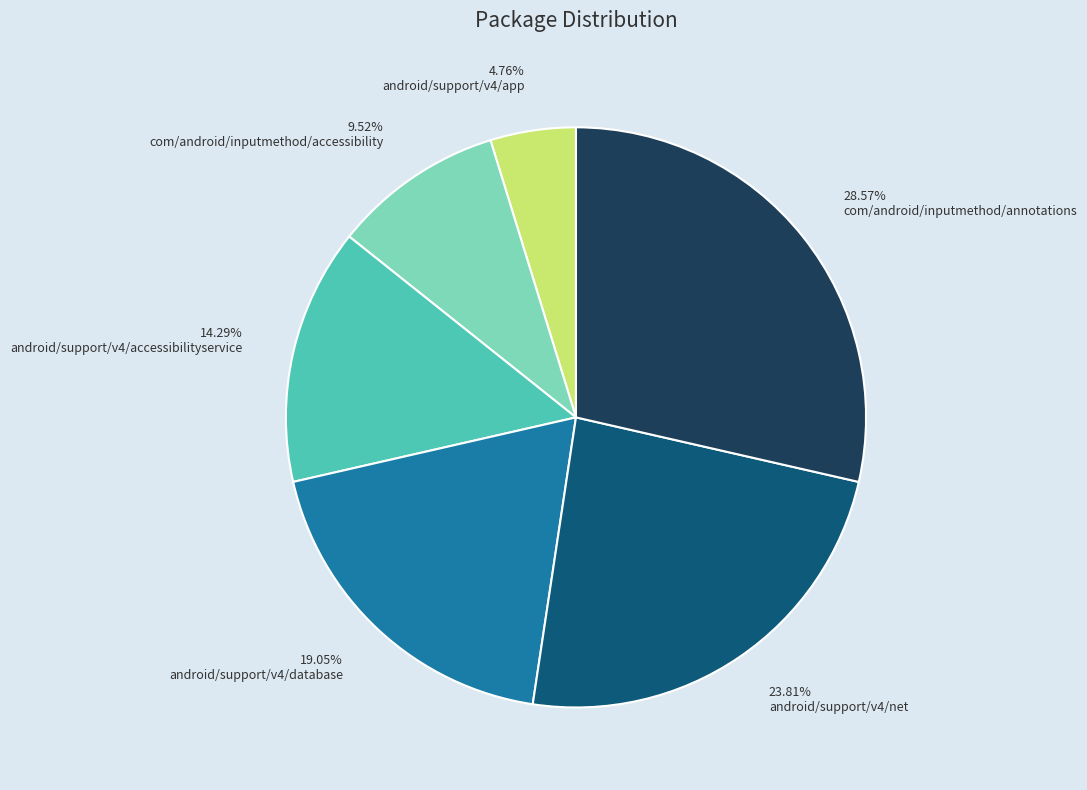

To the nearest percent, what is the average slice percentage?

17%